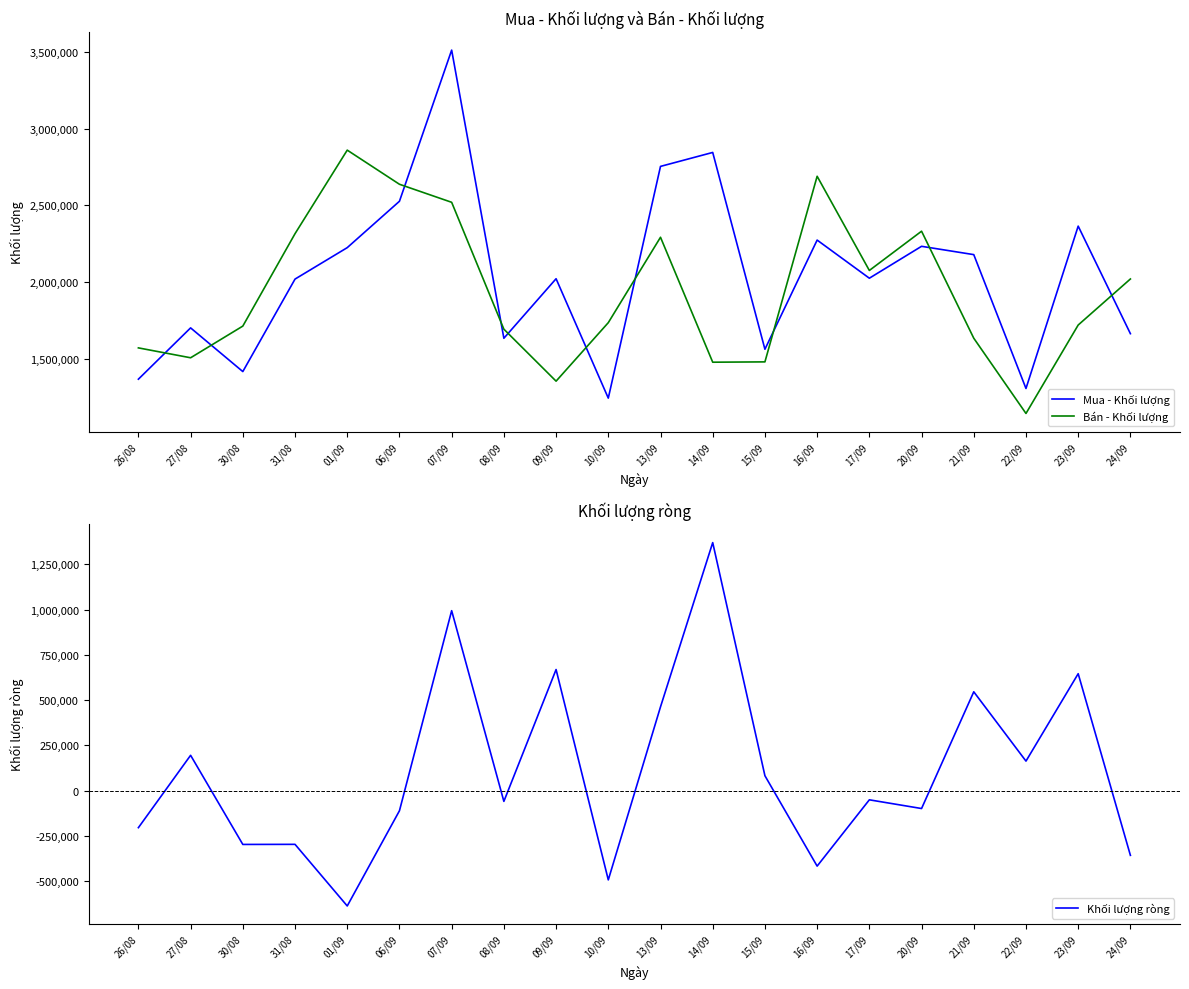

True or false: Mua - Khối lượng and Khối lượng ròng cross at least once.

False